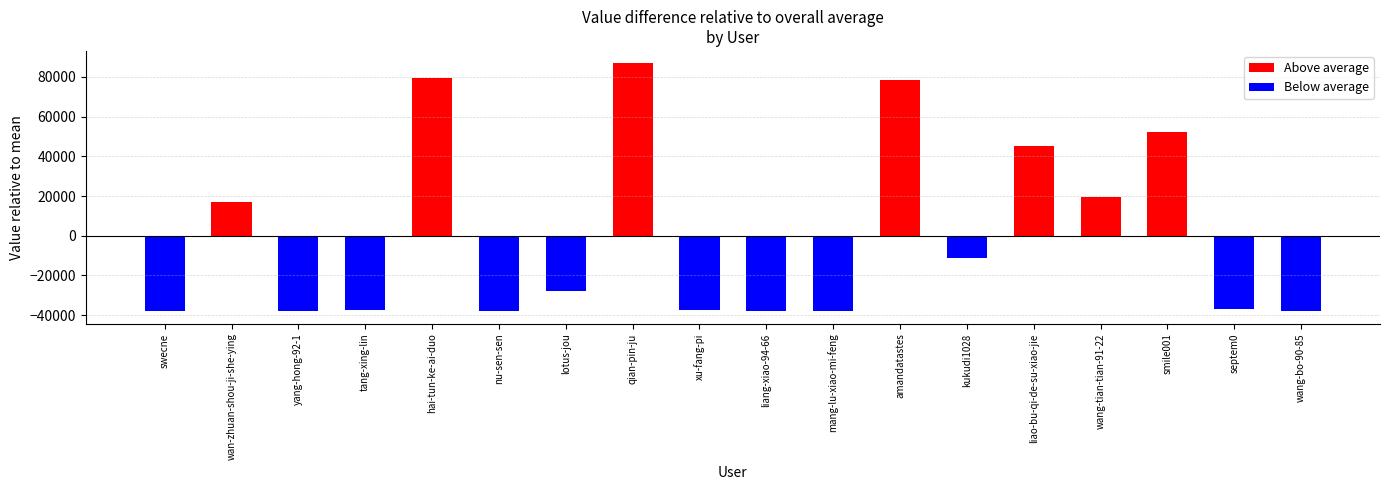

Does the chart contain stacked bars?

No